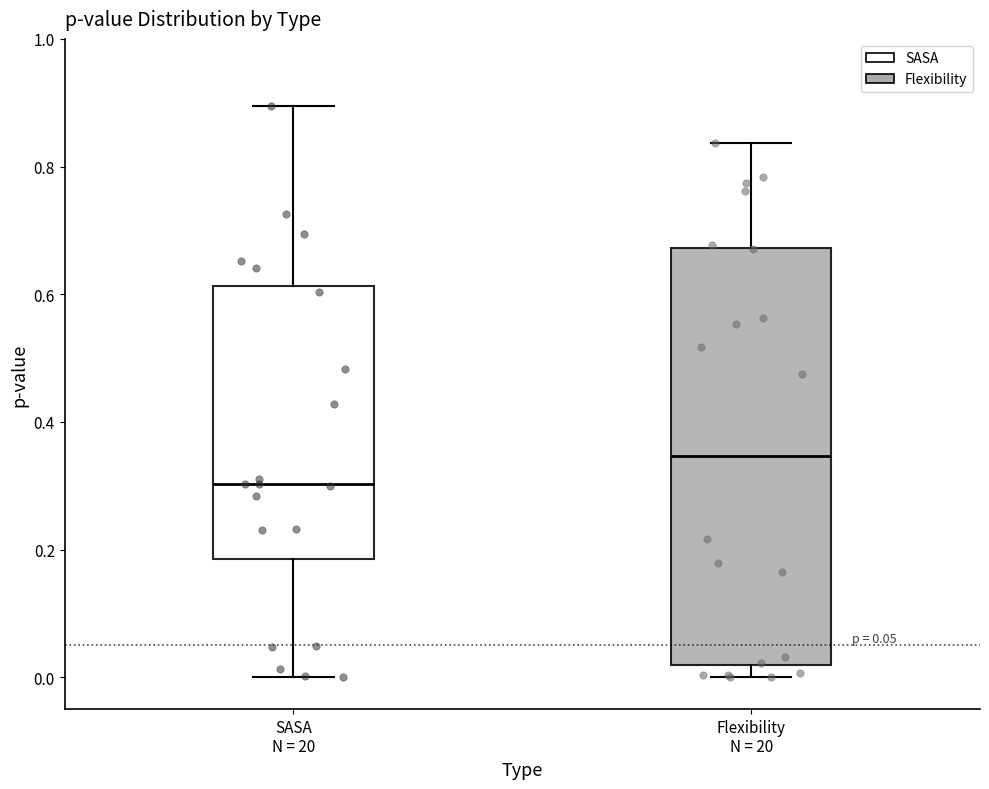

Which box is the tallest, from its lower edge to its upper edge?

Flexibility N = 20